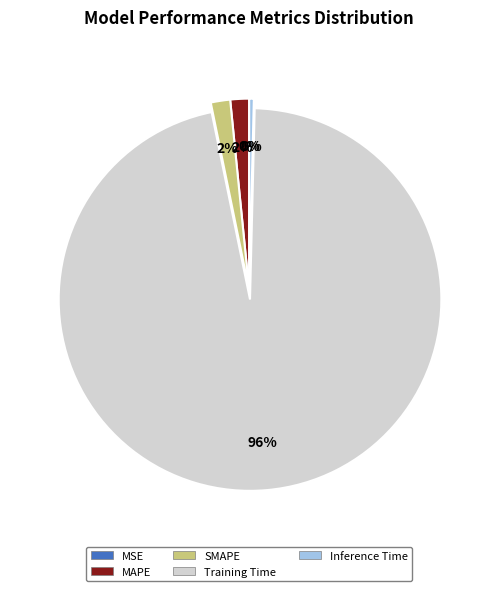

Which category accounts for the majority?

Training Time